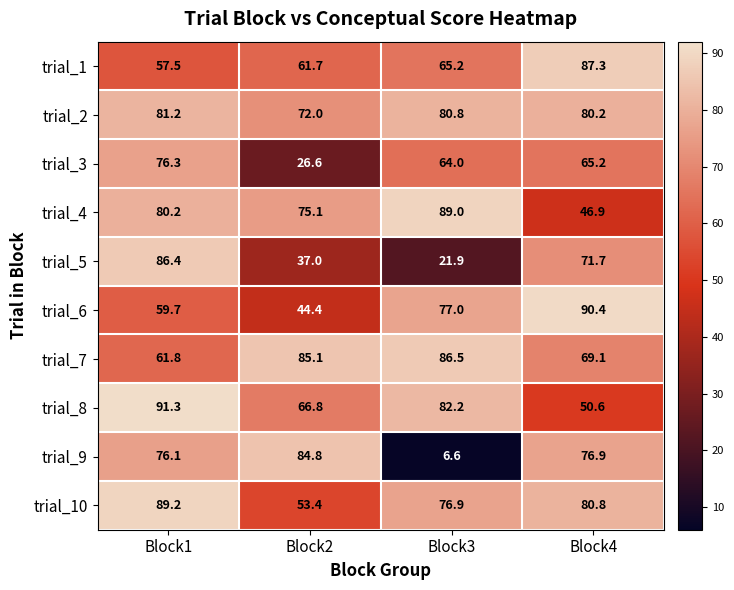

At which label is trial_5 closest to 54?

Block2